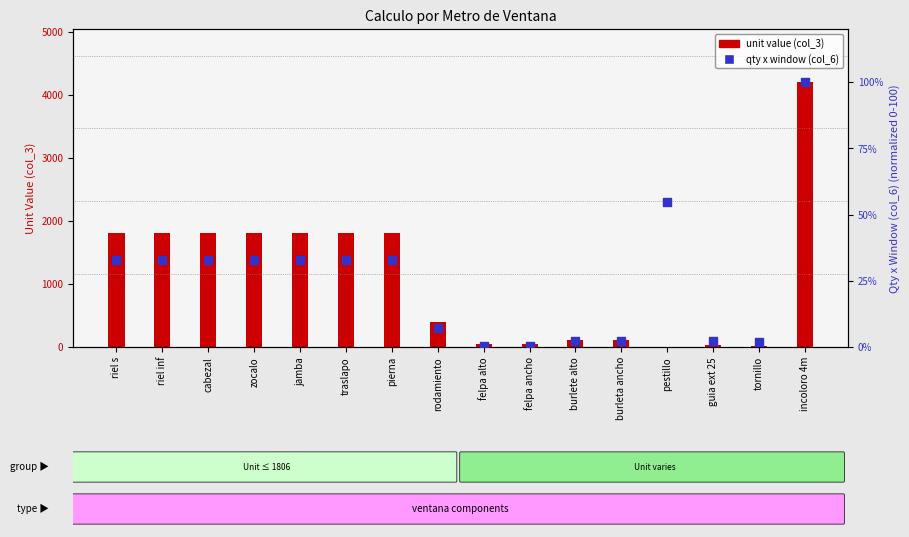

Which series has the largest Y range (max minus min)?

unit value (col_3)